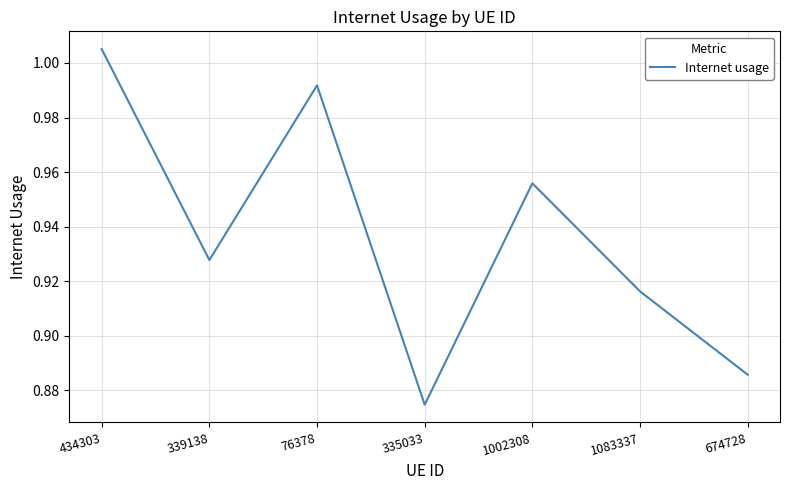

The value at 1083337 is 0.6. True or false?

False